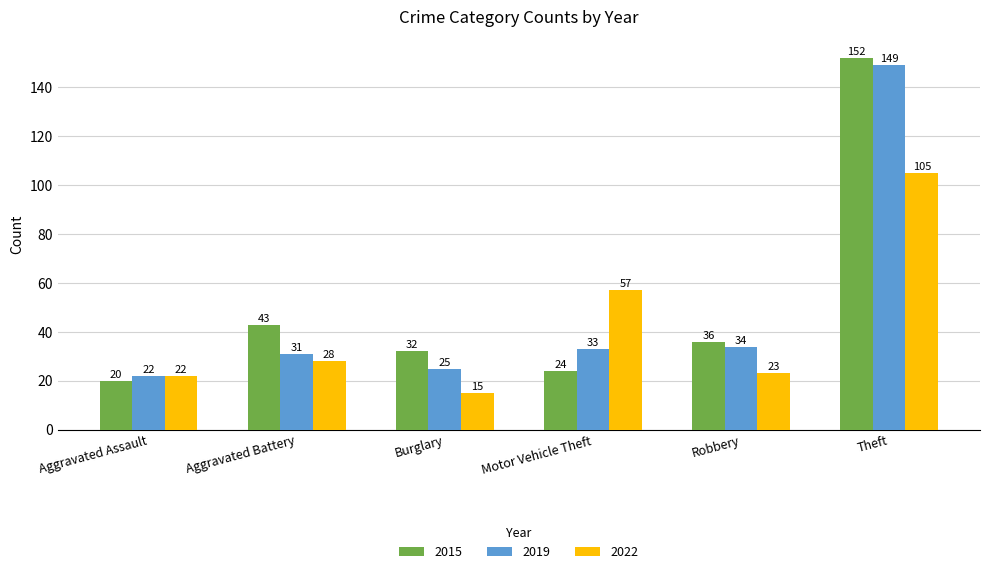

At which category is the sum across all series the highest?

Theft